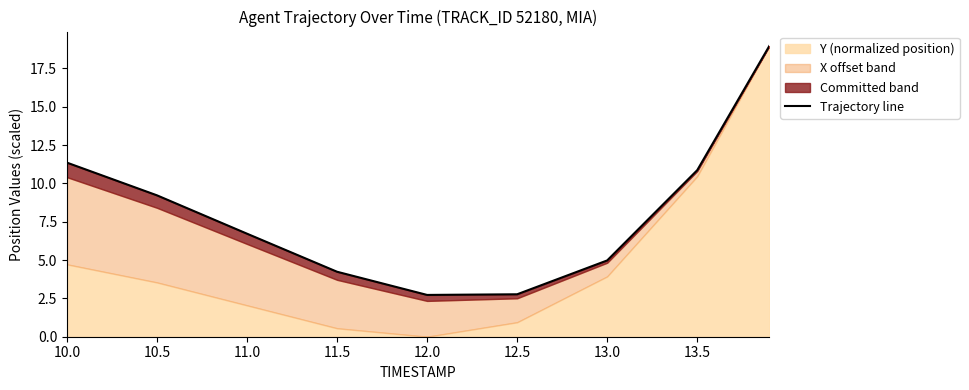

Reading left to right, list all the values displayed in this chart.

11.4	9.2	6.7	4.2	2.7	2.8	5.0	10.9	19.0